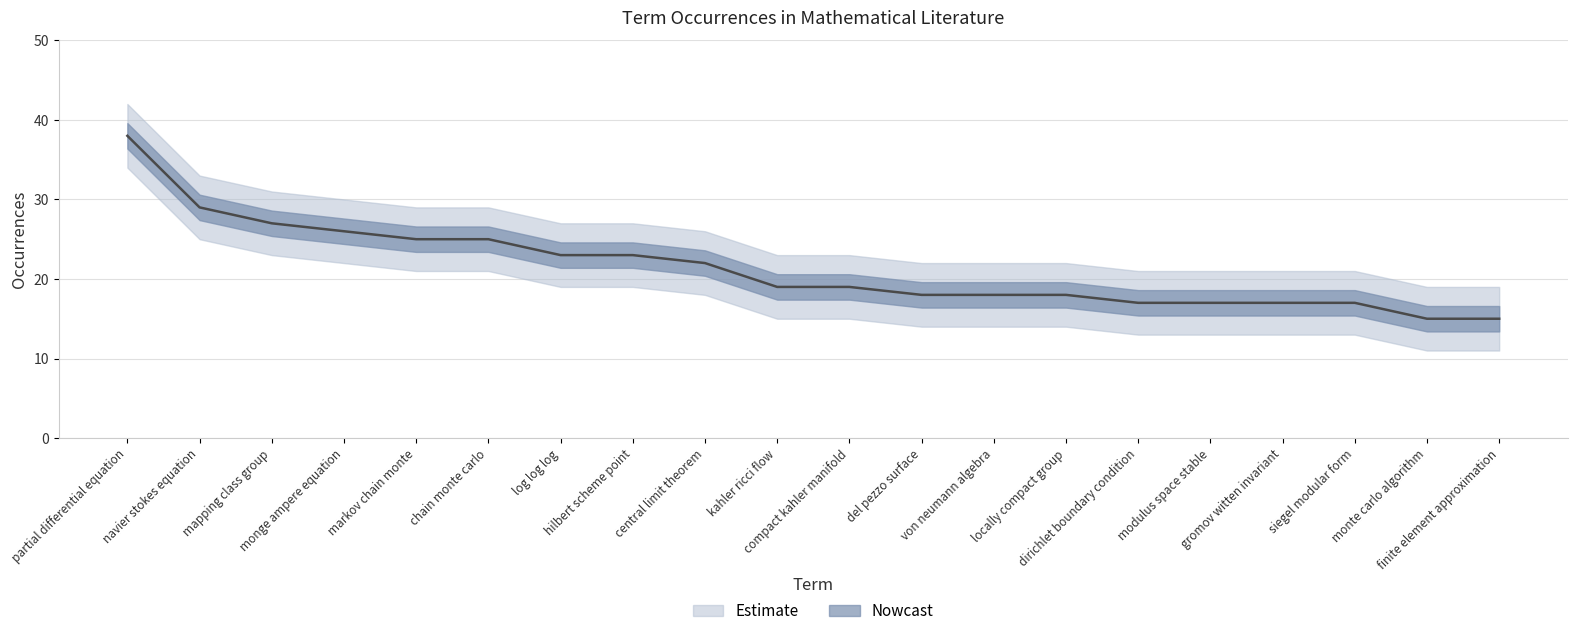

True or false: occurrences and upper cross at least once.

False